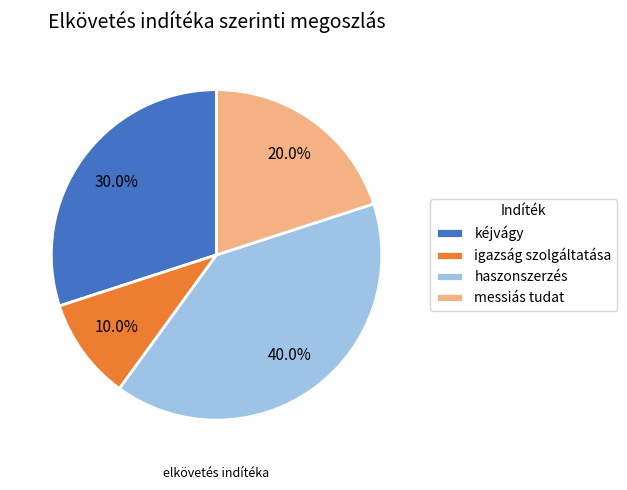

What percentage is the kéjvágy slice, to the nearest percent?

30%